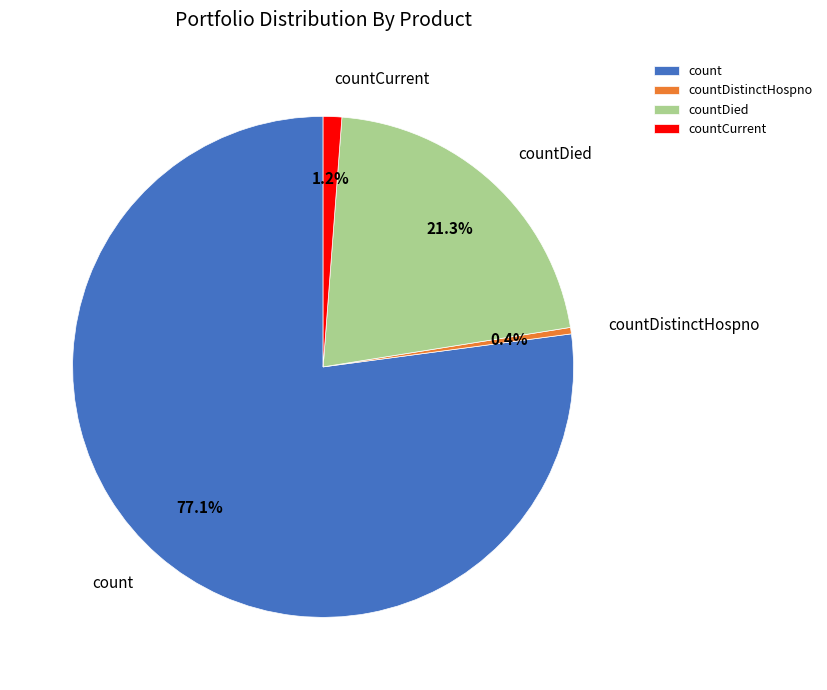

Between count and countDistinctHospno, which is larger?

count